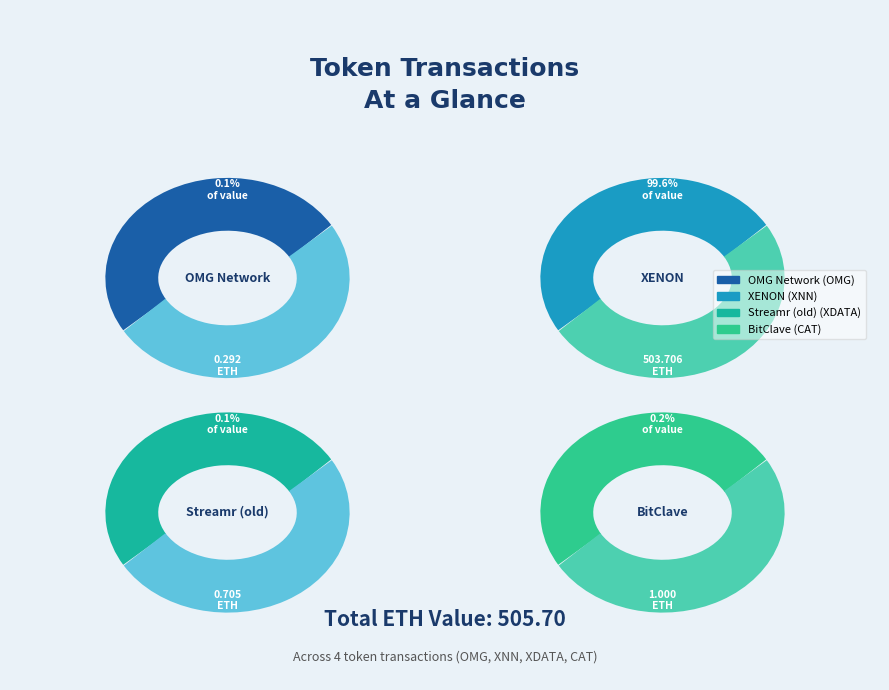

Does XENON represent more than half of the total?

Yes